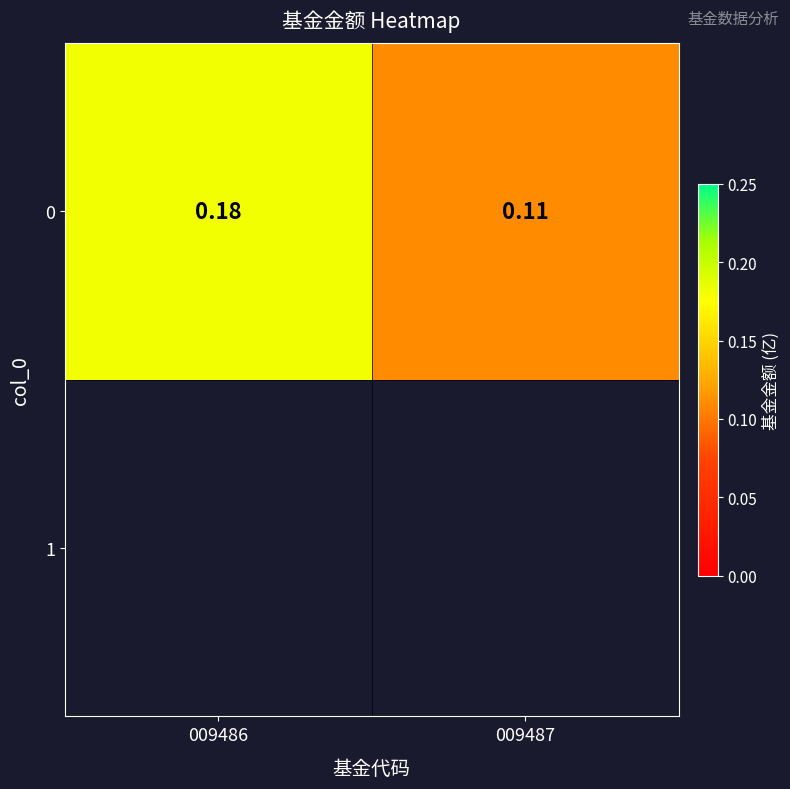

How many distinct data groups are displayed?

1